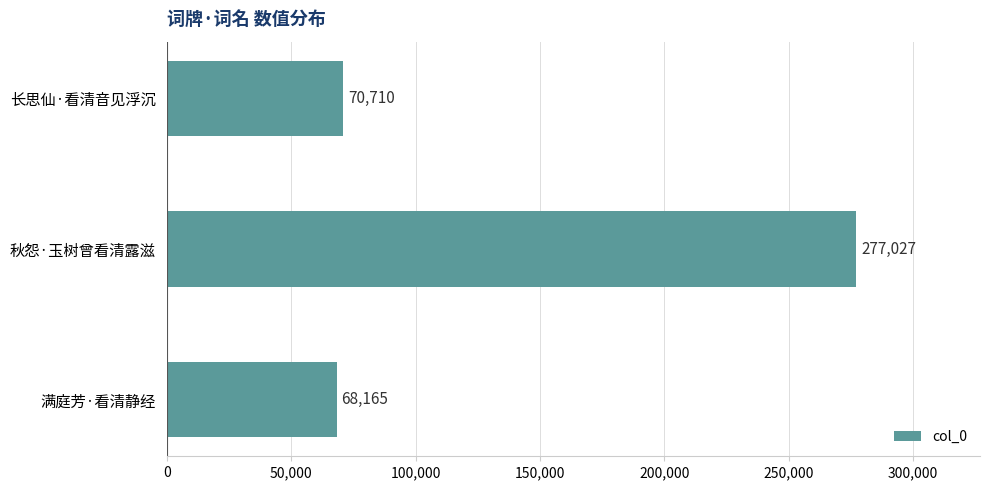

At which label is the value closest to 172596?

长思仙·看清音见浮沉